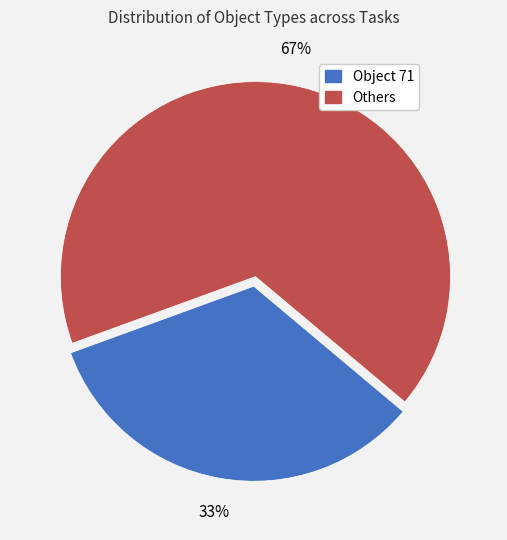

To the nearest percent, what percentage of the pie is Object 71?

33%